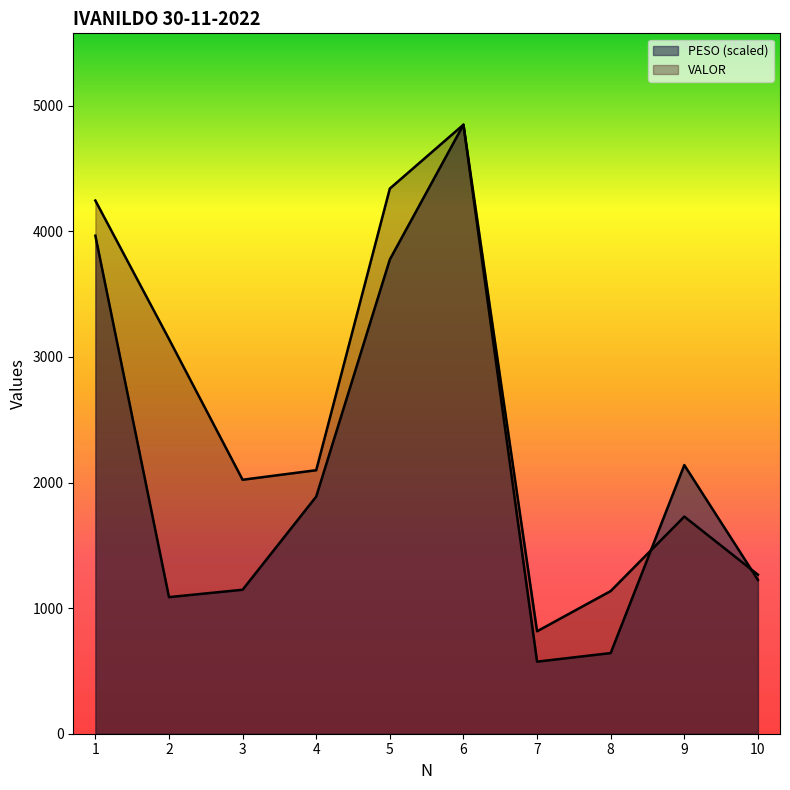

True or false: PESO and VALOR cross at least once.

True